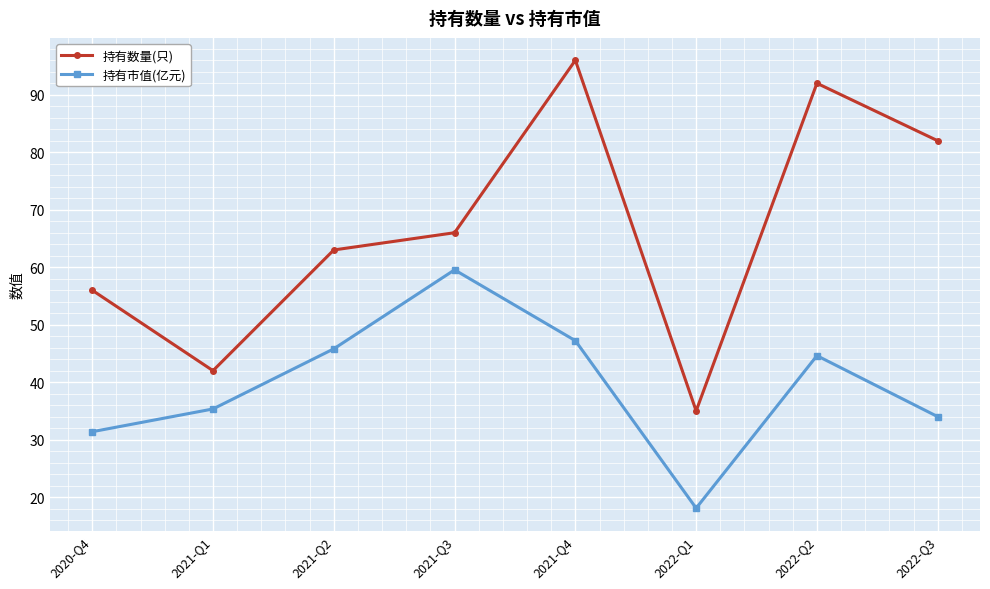

List the series in order of their overall mean, lowest first.

持有市值(亿元), 持有数量(只)